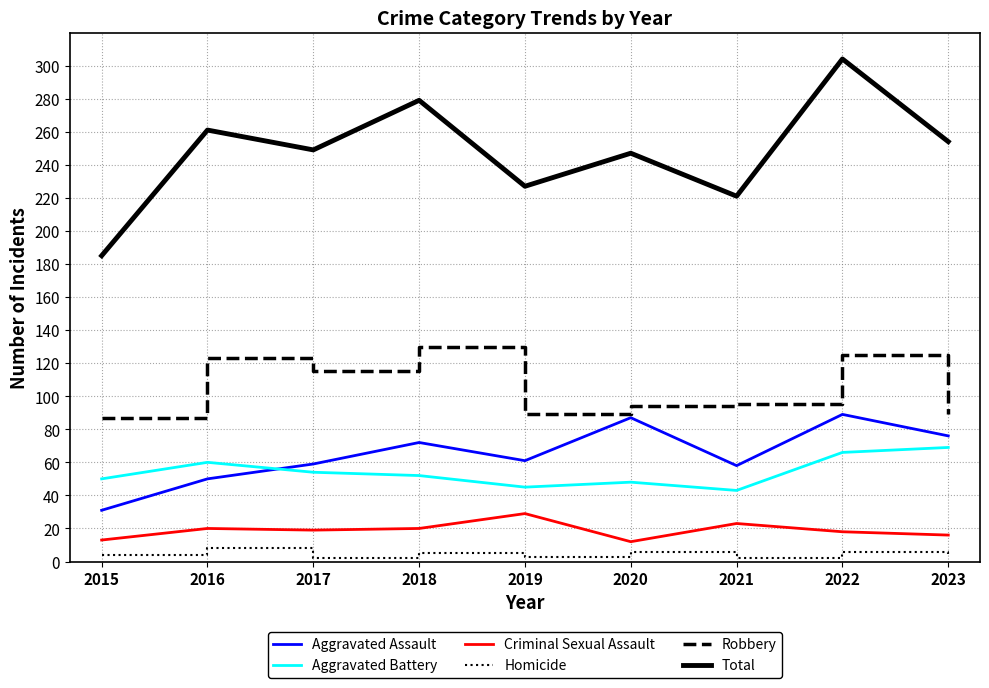

Which series has the largest total across all categories?

Total